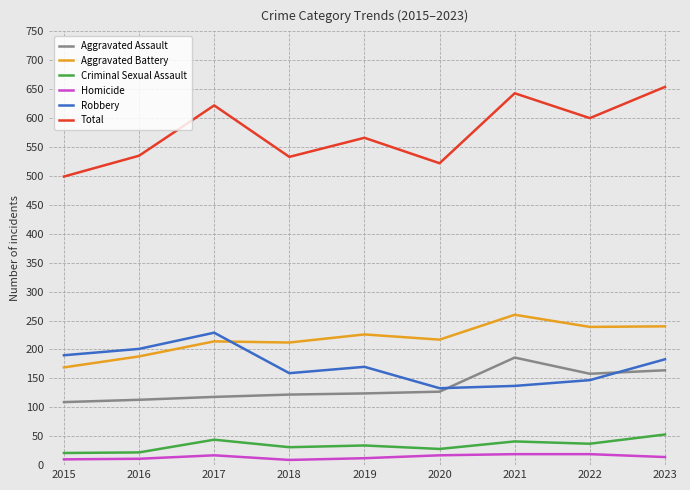

Which label corresponds to the largest value in the chart?

2023